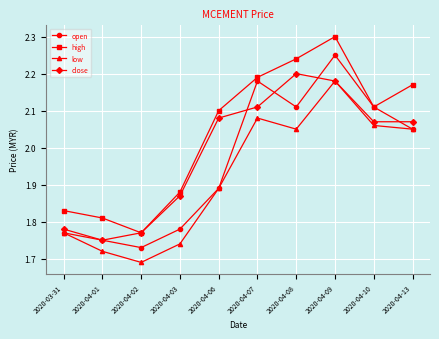

Where does the close series first go above 2?

2020-04-06